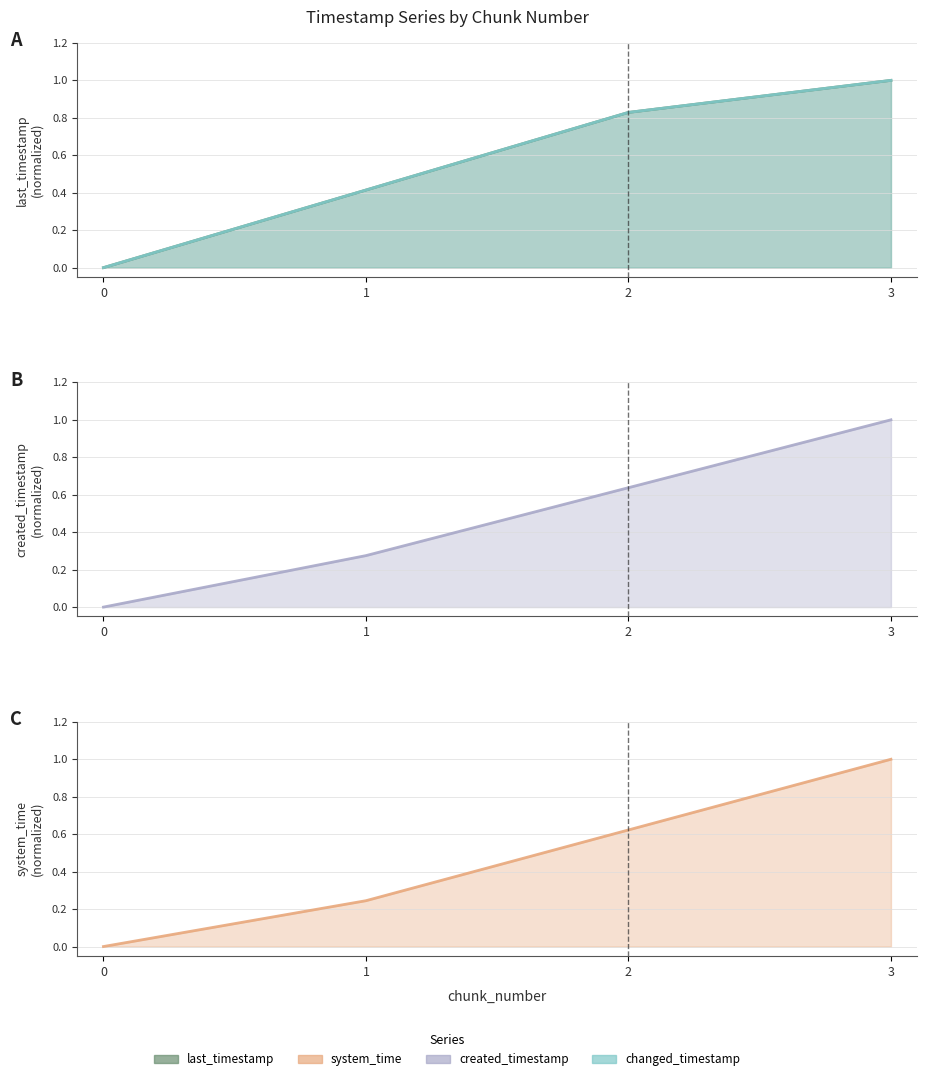

At how many categories does at least one series exceed 0?

3